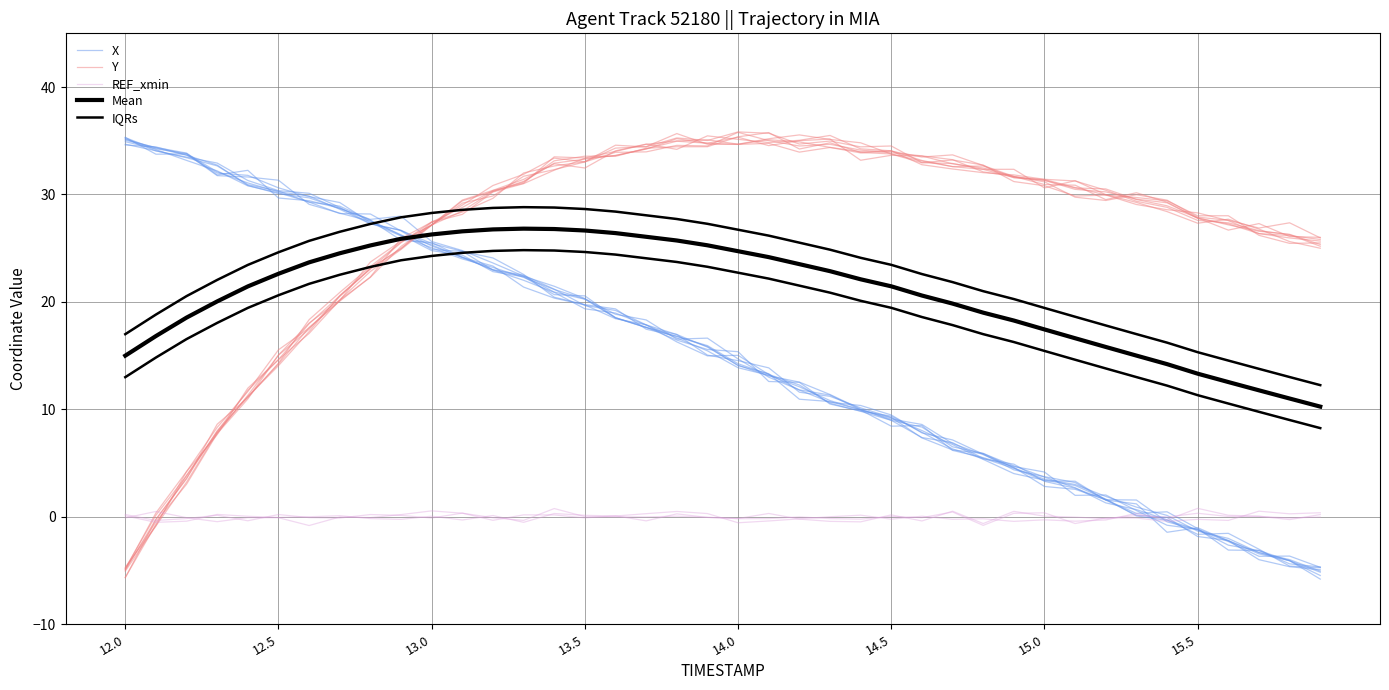

Is the value of REF_xmin at 36 greater than the value of Y at 36?

No